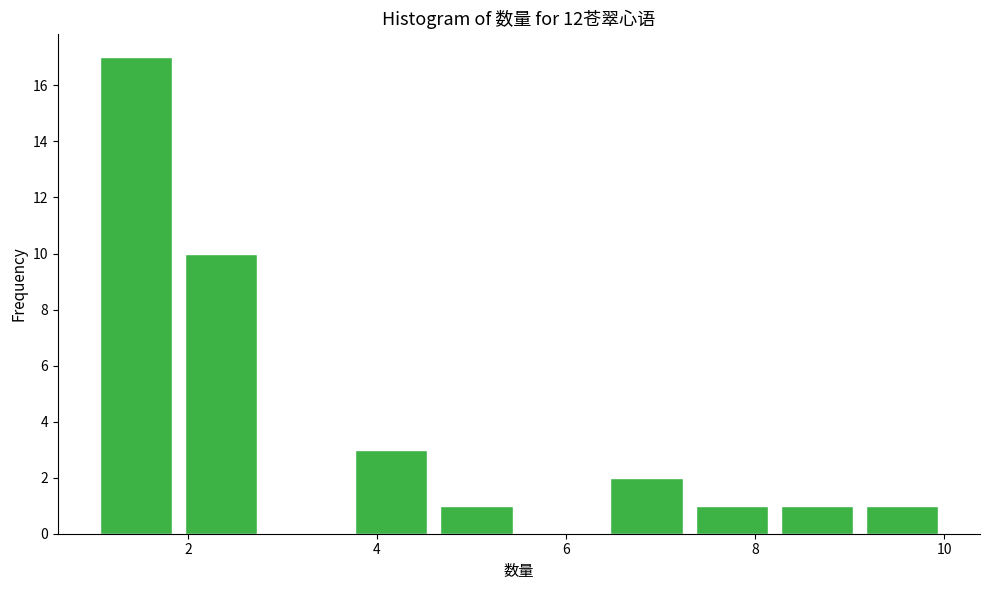

Reading left to right, list every bar in this chart as the range it spans on the x-axis followed by its height. Neither the bar edges nor the heights are printed on the chart, so give them approximately, as read against the axes.

1.0 to 1.9: 17
1.9 to 2.8: 10
2.8 to 3.7: 0
3.7 to 4.6: 3
4.6 to 5.5: 1
5.5 to 6.4: 0
6.4 to 7.3: 2
7.3 to 8.2: 1
8.2 to 9.1: 1
9.1 to 10.0: 1